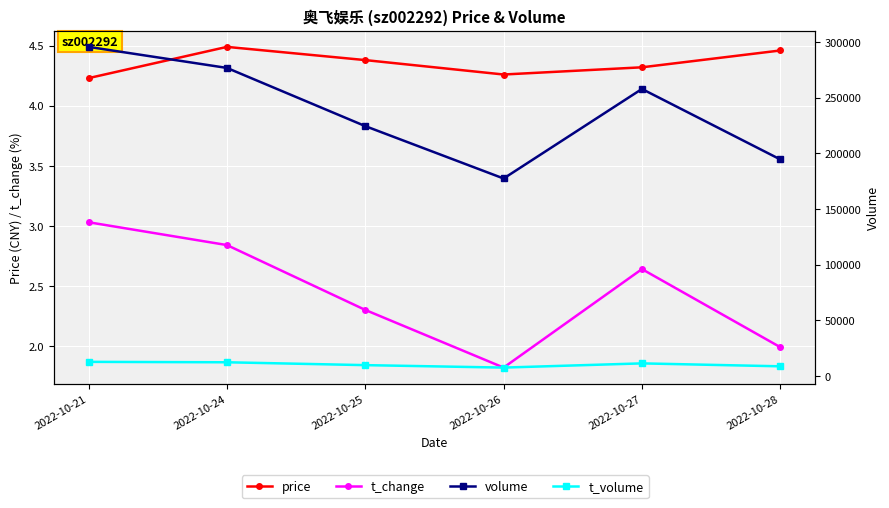

Reading right to left, list all the values displayed in this chart.

price: 2022-10-28=4.5	2022-10-27=4.3	2022-10-26=4.3	2022-10-25=4.4	2022-10-24=4.5	2022-10-21=4.2
t_change: 2022-10-28=2.0	2022-10-27=2.6	2022-10-26=1.8	2022-10-25=2.3	2022-10-24=2.8	2022-10-21=3.0
volume: 2022-10-28=194529.0	2022-10-27=257815.0	2022-10-26=177400.0	2022-10-25=224442.0	2022-10-24=276694.0	2022-10-21=295595.0
t_volume: 2022-10-28=8735.0	2022-10-27=11365.0	2022-10-26=7586.0	2022-10-25=9789.0	2022-10-24=12358.0	2022-10-21=12734.0